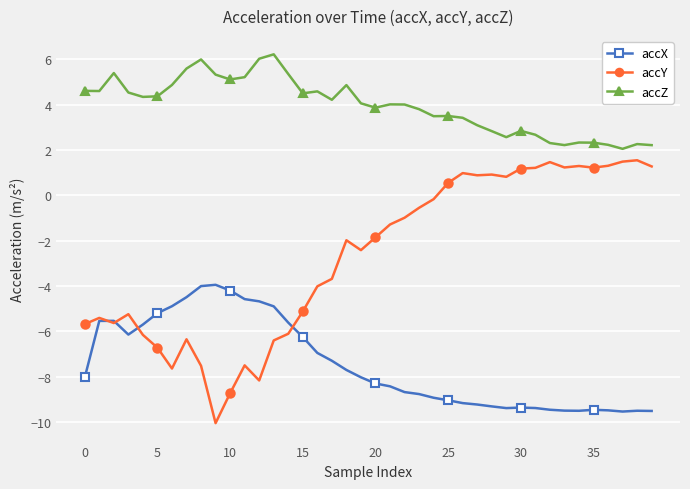

What is the value of the accX point at the 5th from the left?

-5.7